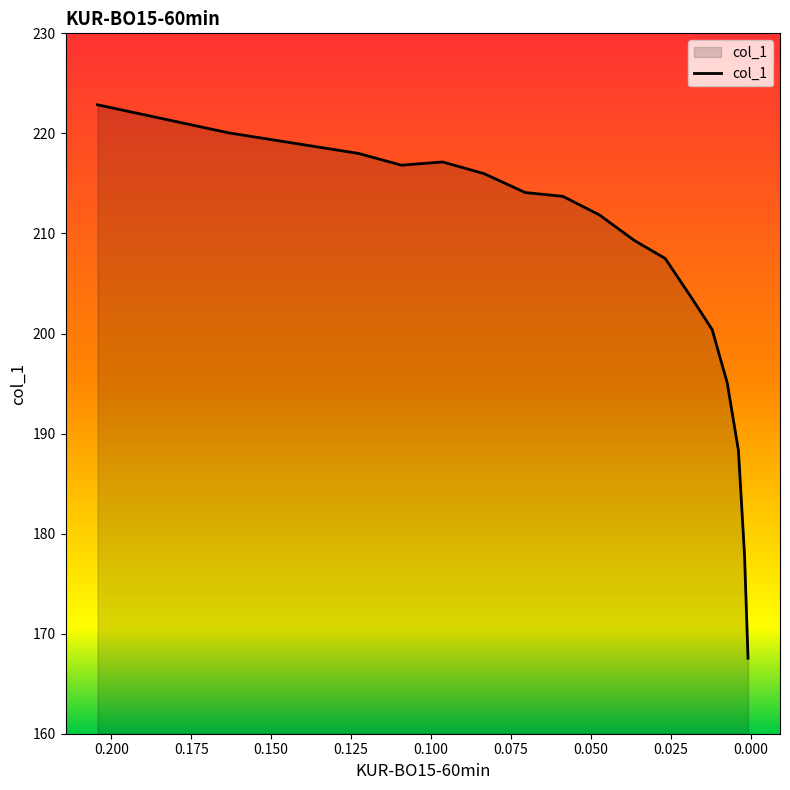

True or false: the data has more than 0 interior local peaks.

True